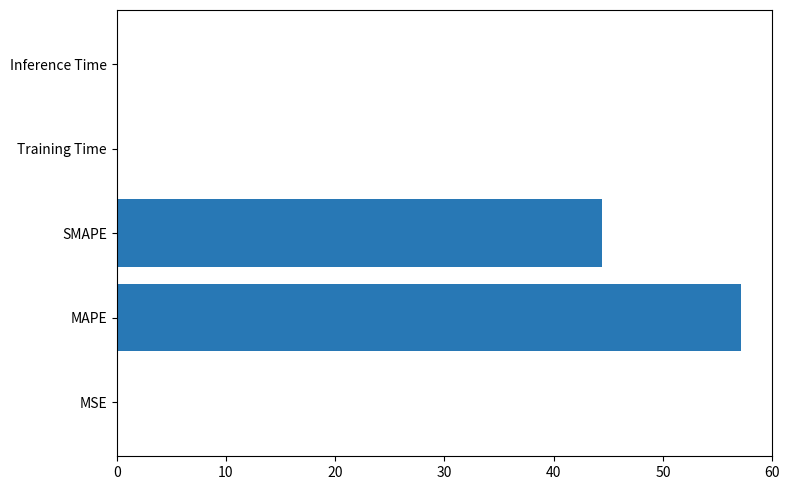

The value at SMAPE is 19.1. True or false?

False